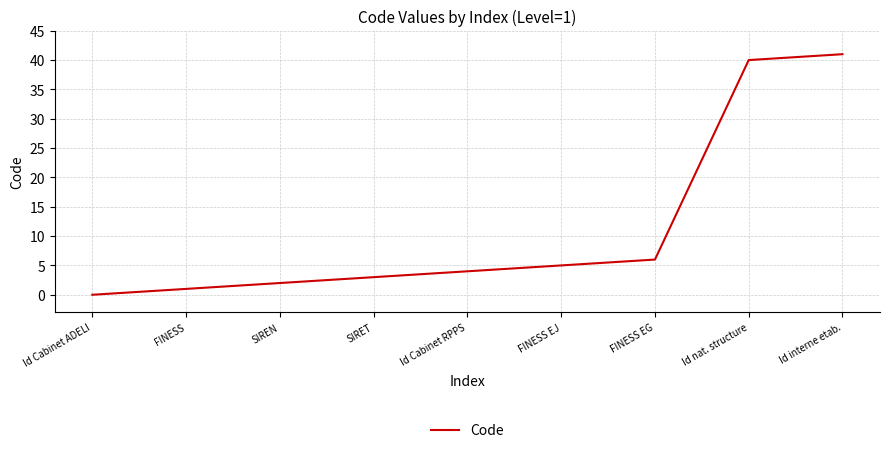

At which category does the chart reach its peak across all series?

Id interne etab.